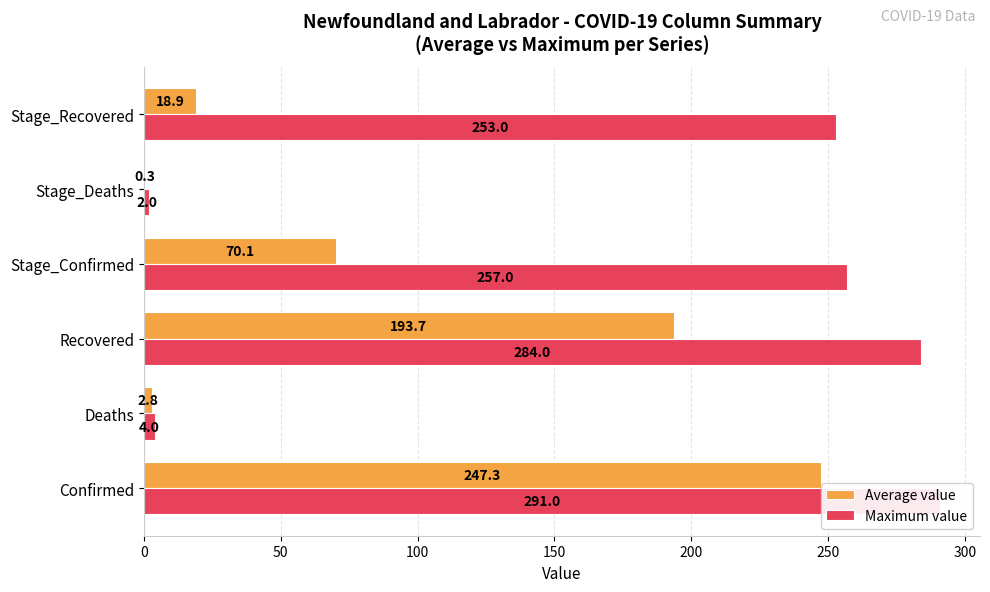

At how many categories does at least one series exceed 246?

4